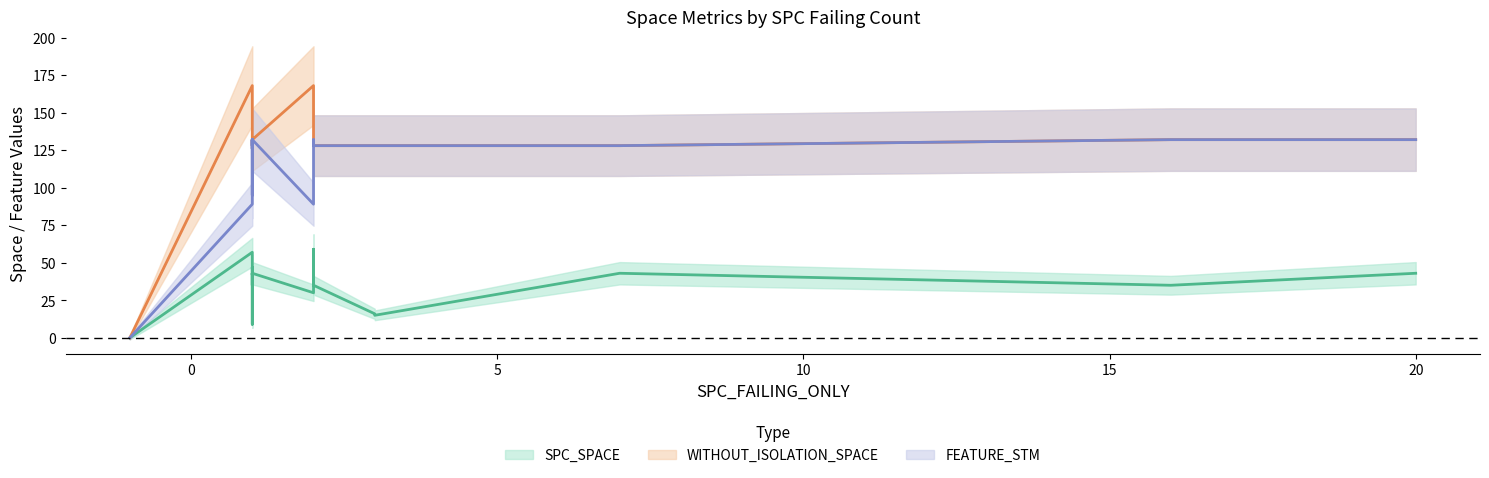

What is the average value of the FEATURE_STM series?

116